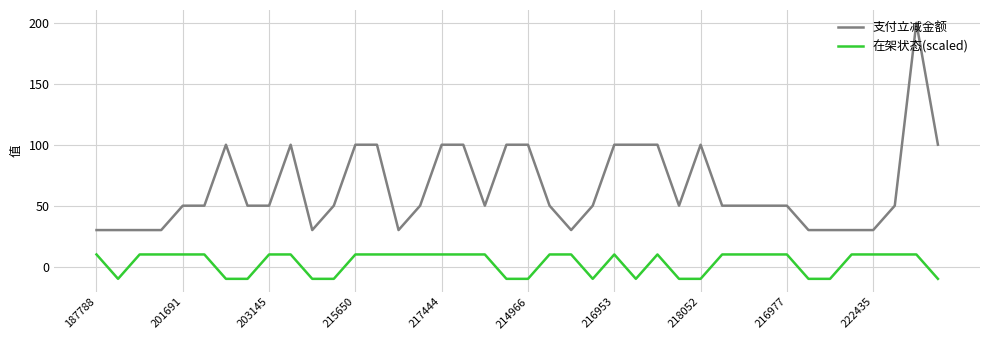

Reading left to right, list all the values displayed in this chart.

支付立减金额: 30	30	30	30	50	50	100	50	50	100	30	50	100	100	30	50	100	100	50	100	100	50	30	50	100	100	100	50	100	50	50	50	50	30	30	30	30	50	200	100
在架状态(scaled): 10	-10	10	10	10	10	-10	-10	10	10	-10	-10	10	10	10	10	10	10	10	-10	-10	10	10	-10	10	-10	10	-10	-10	10	10	10	10	-10	-10	10	10	10	10	-10